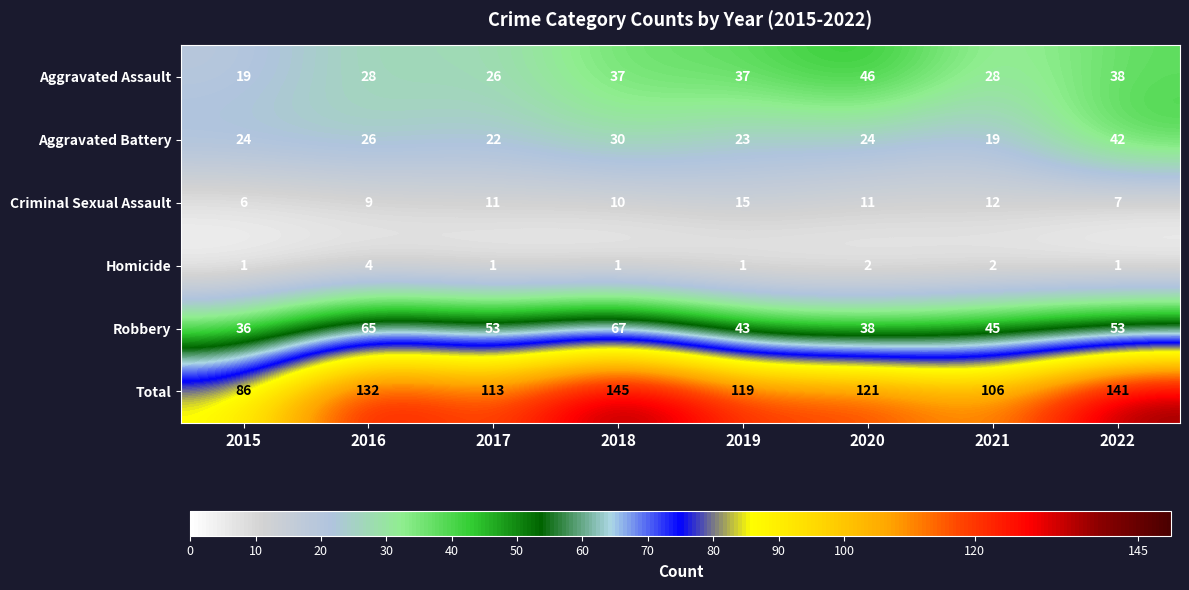

Which series has the widest spread of values?

Total